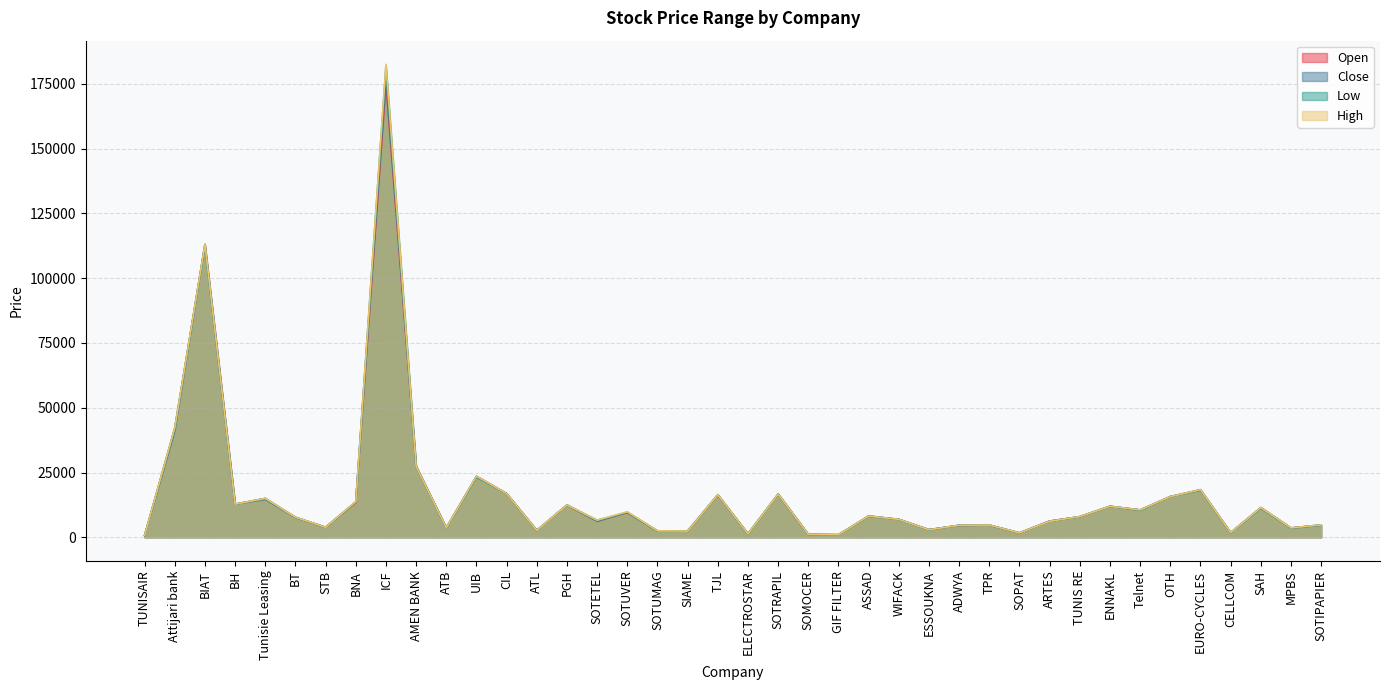

Where is Open nearest to the value 87865?

BIAT